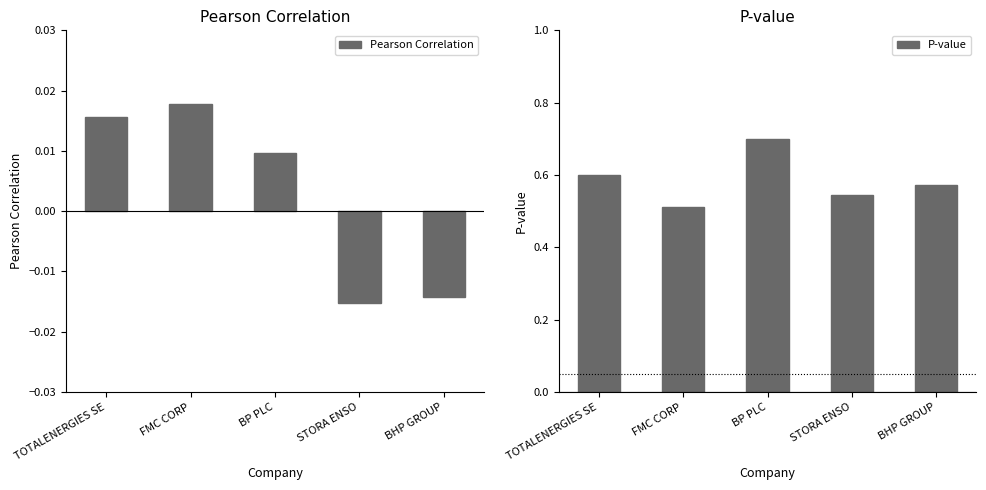

Between BHP GROUP and STORA ENSO, which is larger?

BHP GROUP